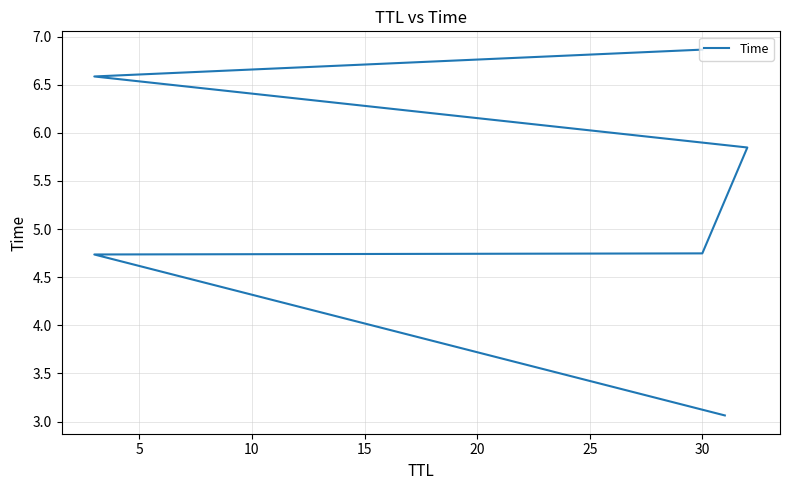

What is the sum of all values?

31.8